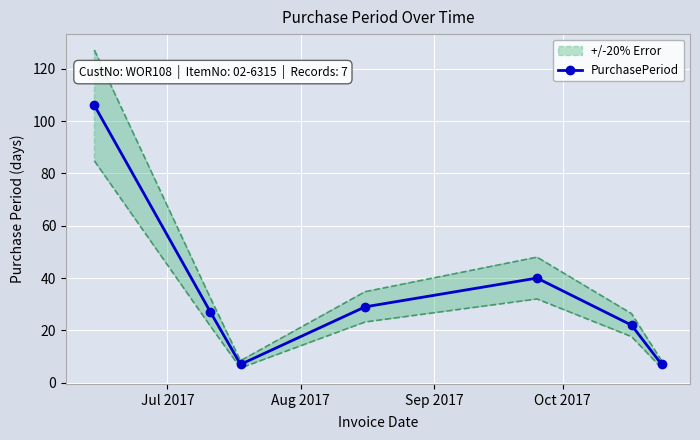

How many interior local valleys does the PurchasePeriod series have?

1